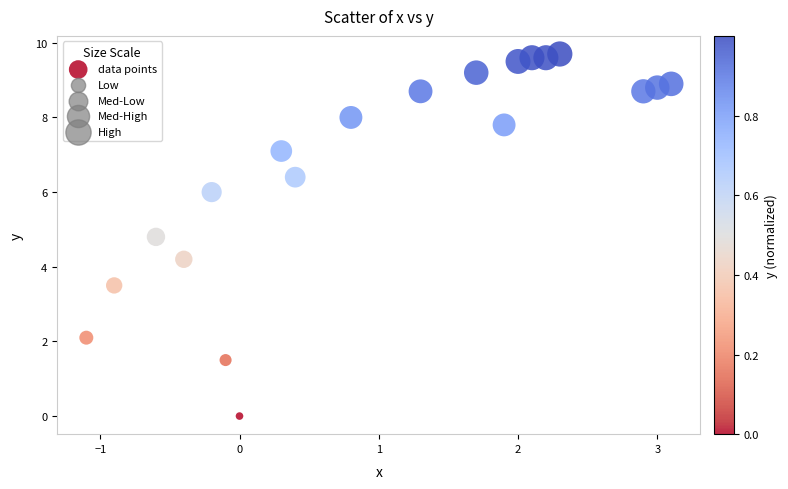

What Y value in the scatter plot is closest to 4?

4.2